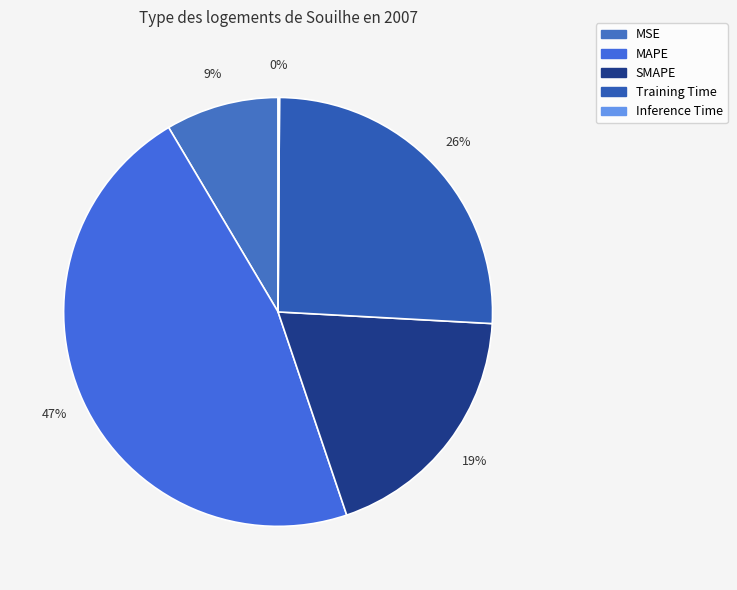

How many segments does this pie chart have?

5